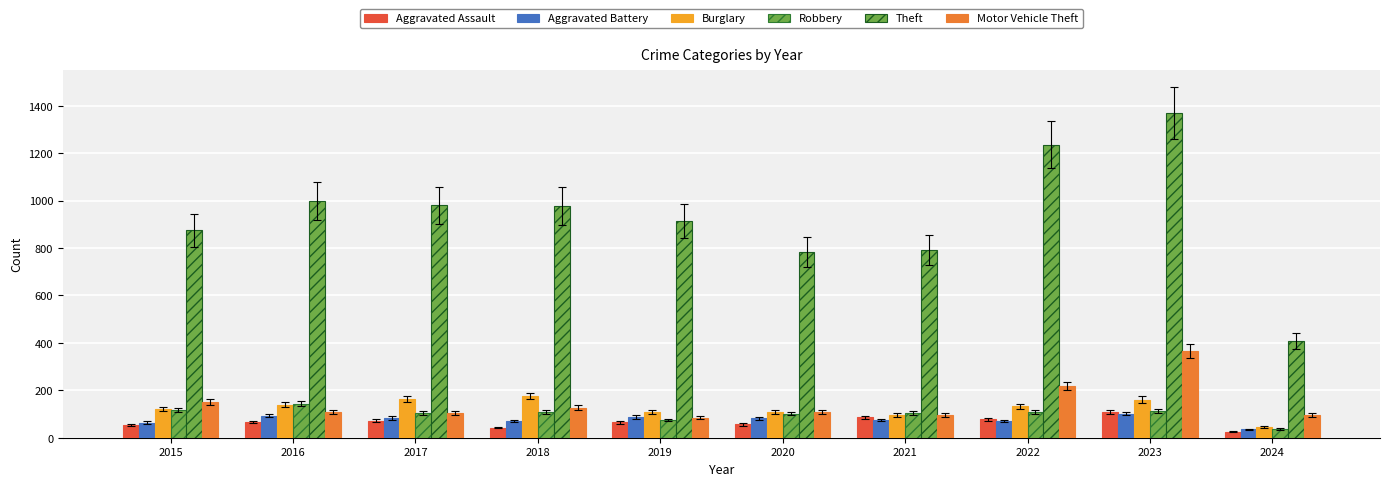

What is the spread (max minus min) of values at 2016?

933